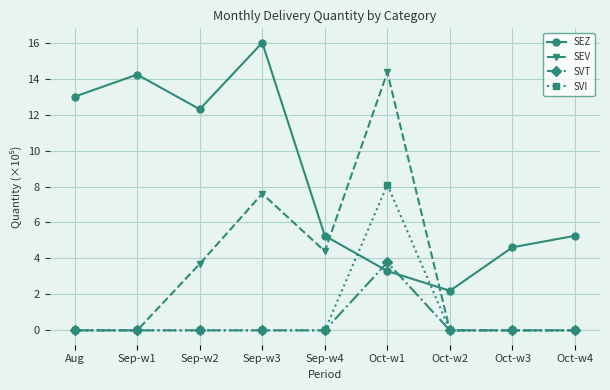

List the series in order of their peak value, lowest first.

SVT, SVI, SEV, SEZ